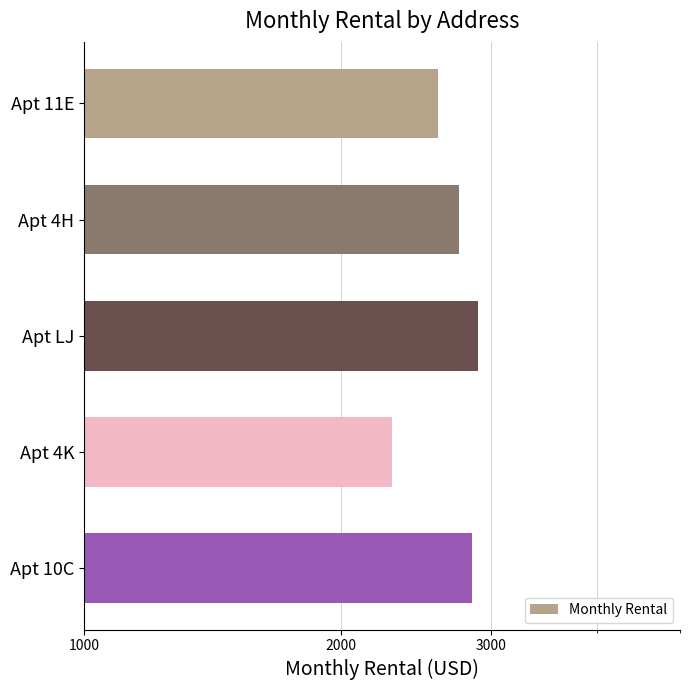

What is the change in value from Apt 4K to Apt 10C?

+555